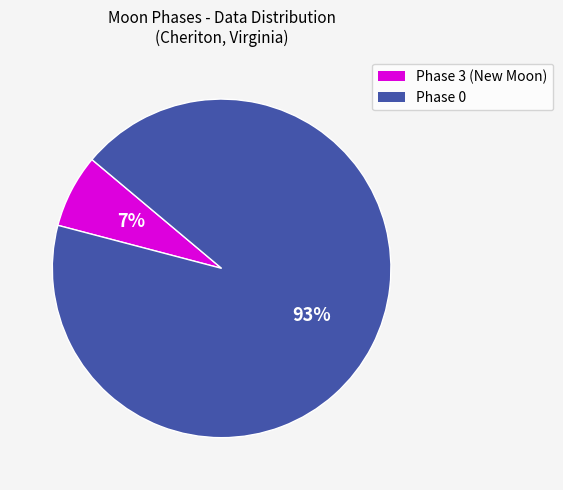

Is there a majority slice in this chart?

Yes